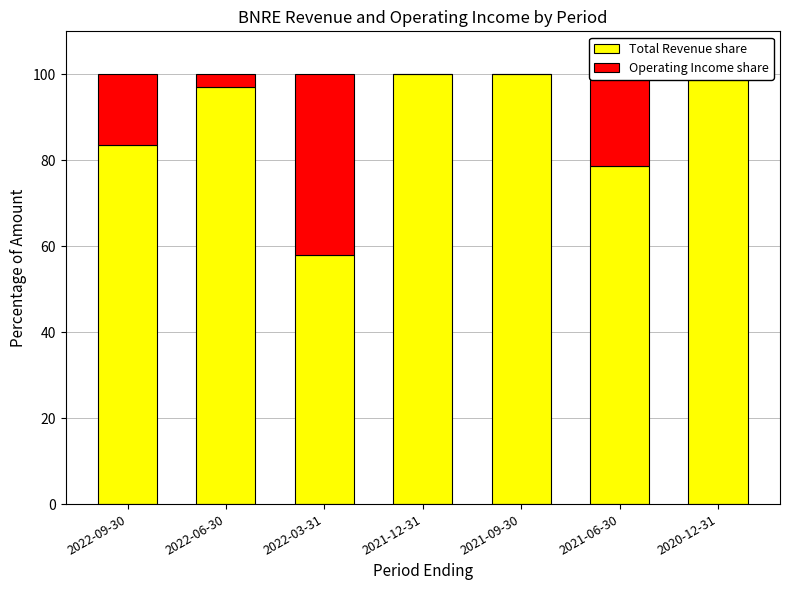

What is the total value across all series at 2021-06-30?

100.0